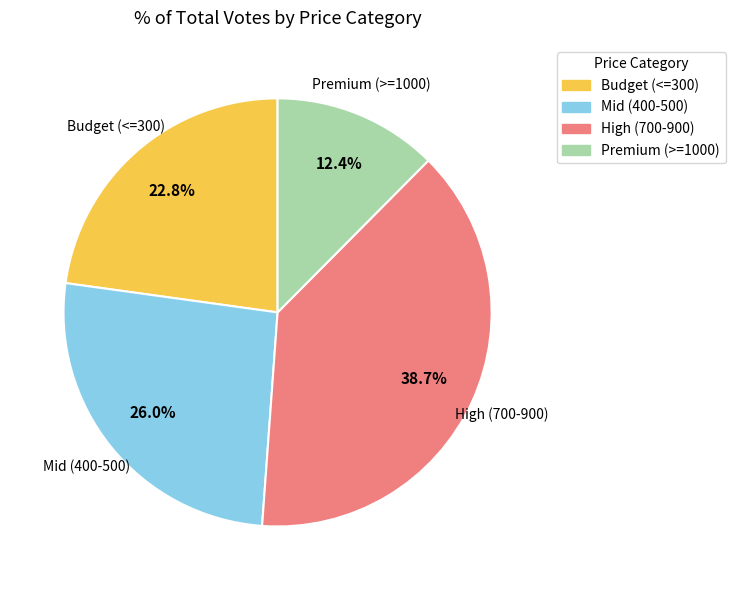

Rank the categories by value from lowest to highest.

Premium (>=1000), Budget (<=300), Mid (400-500), High (700-900)